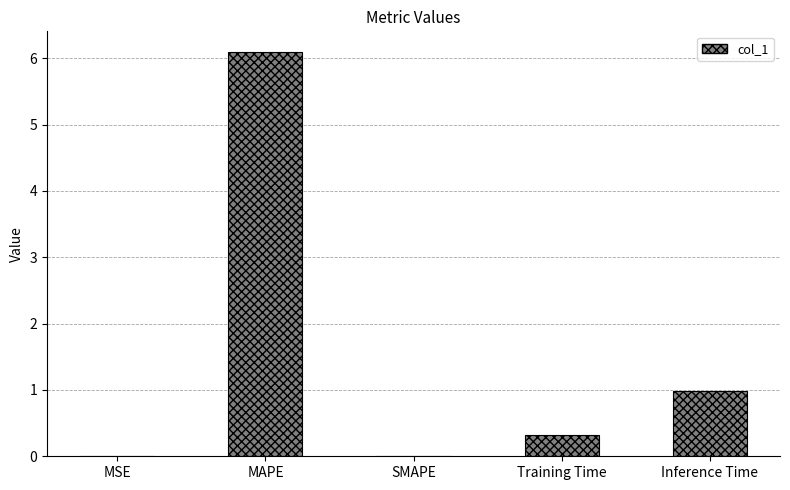

What is the sum of all values?

7.4